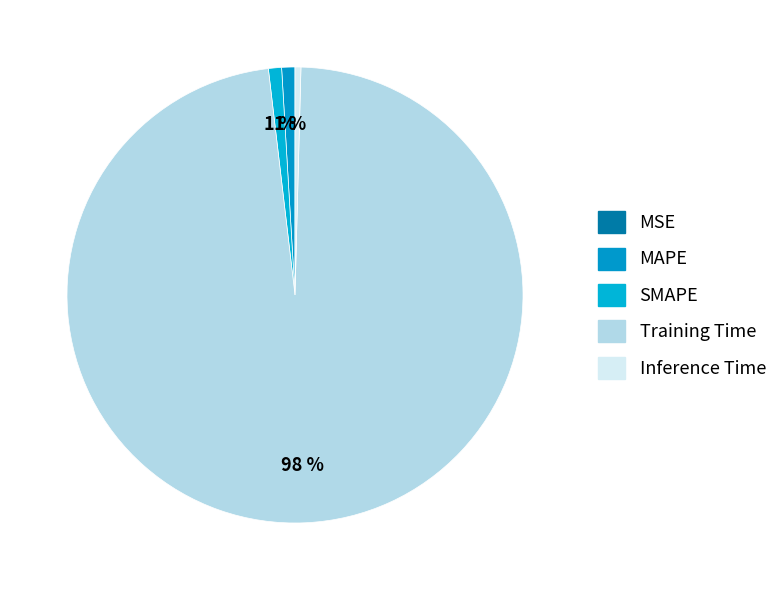

Does MAPE account for over 50% of the chart?

No